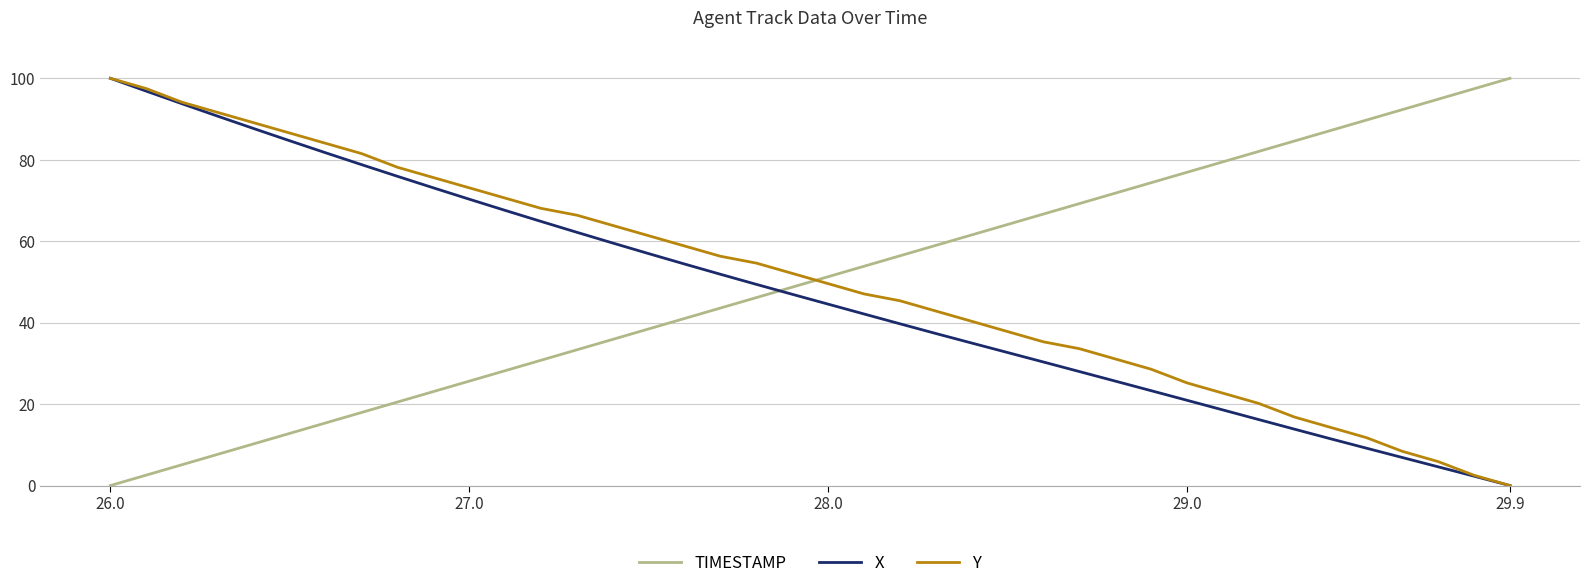

True or false: TIMESTAMP and Y cross at least once.

True